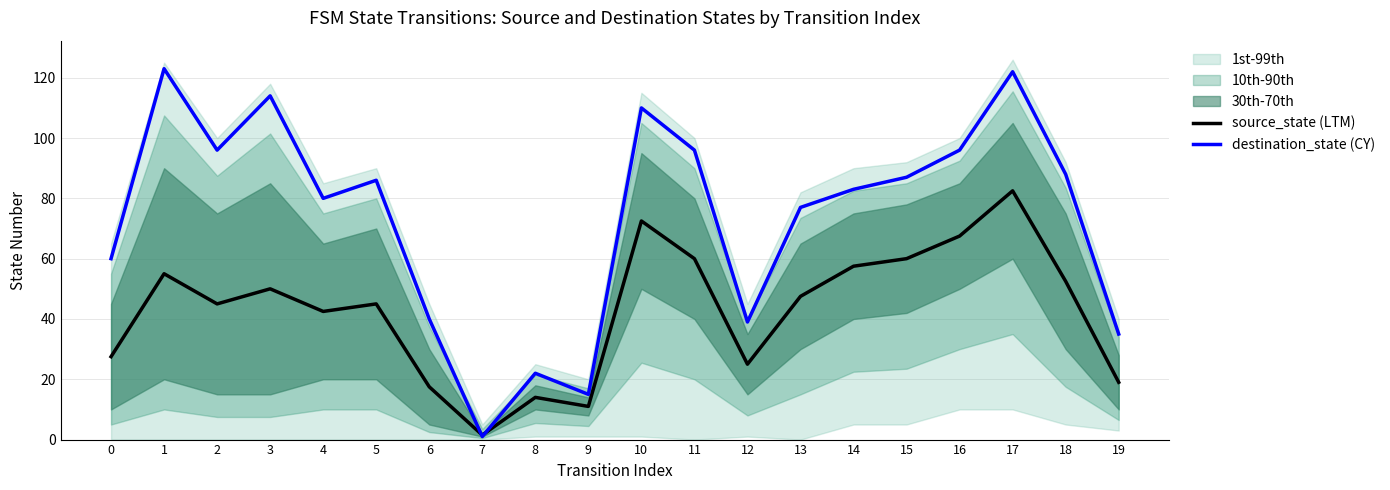

Which series has the widest spread of values?

destination_state (CY)